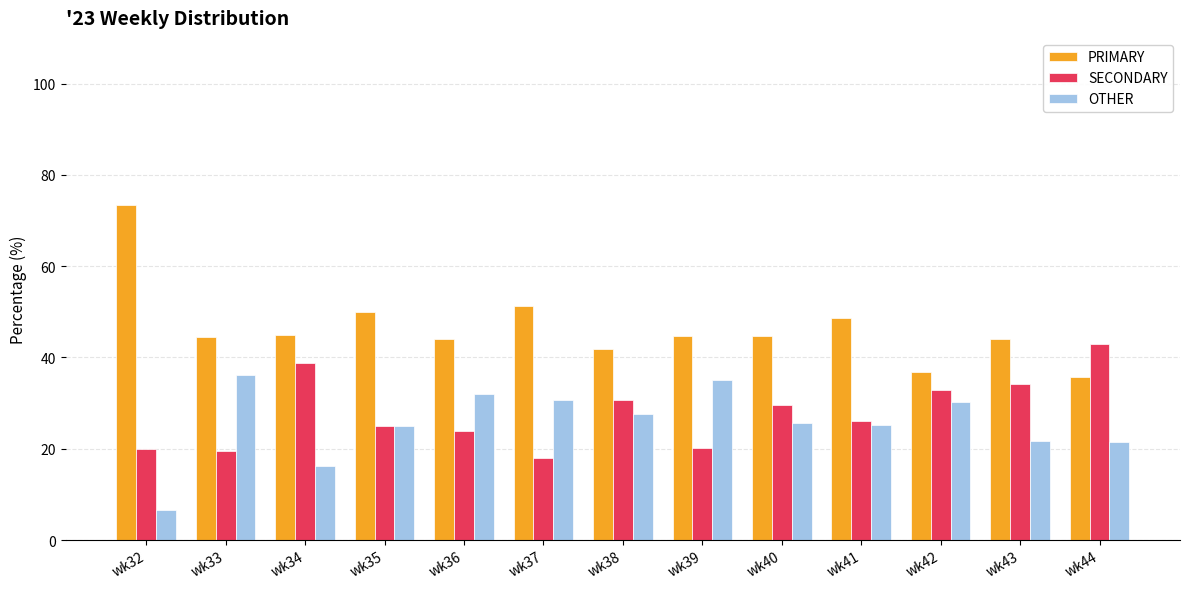

What is the average value of the OTHER series?

25.7